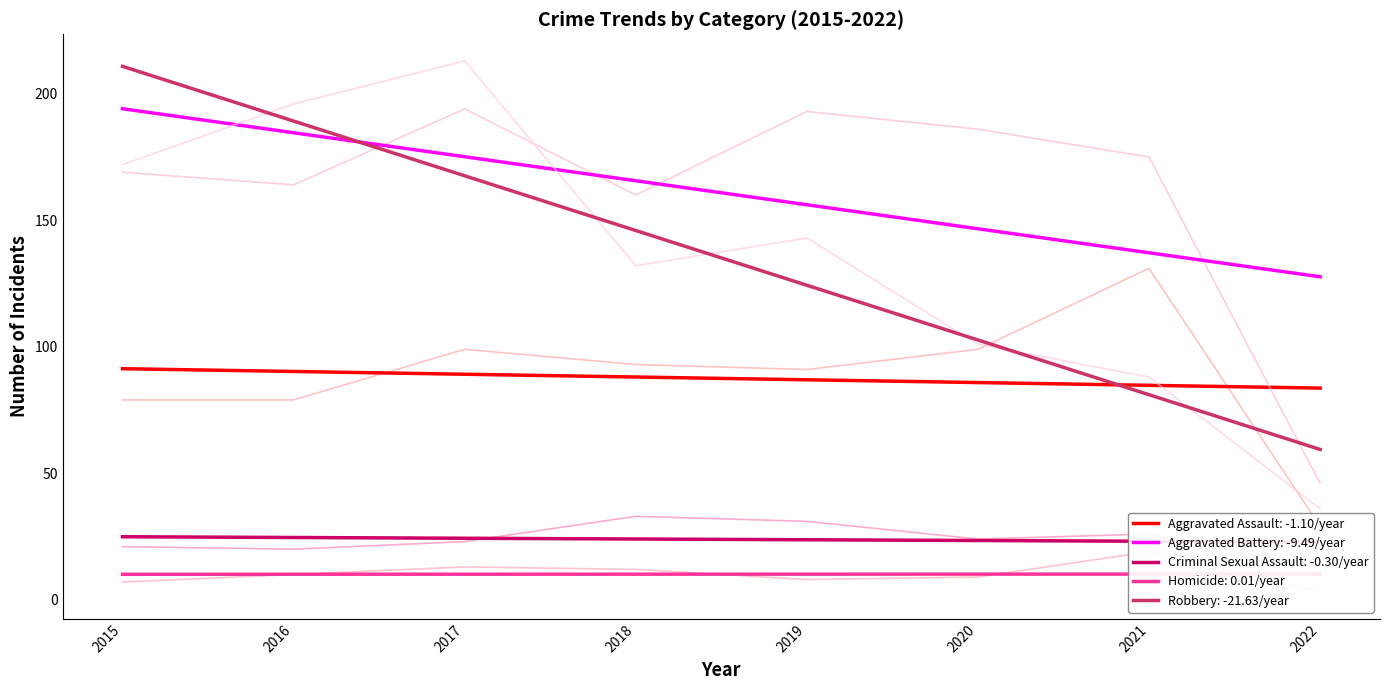

At which label does Homicide reach its peak?

2021